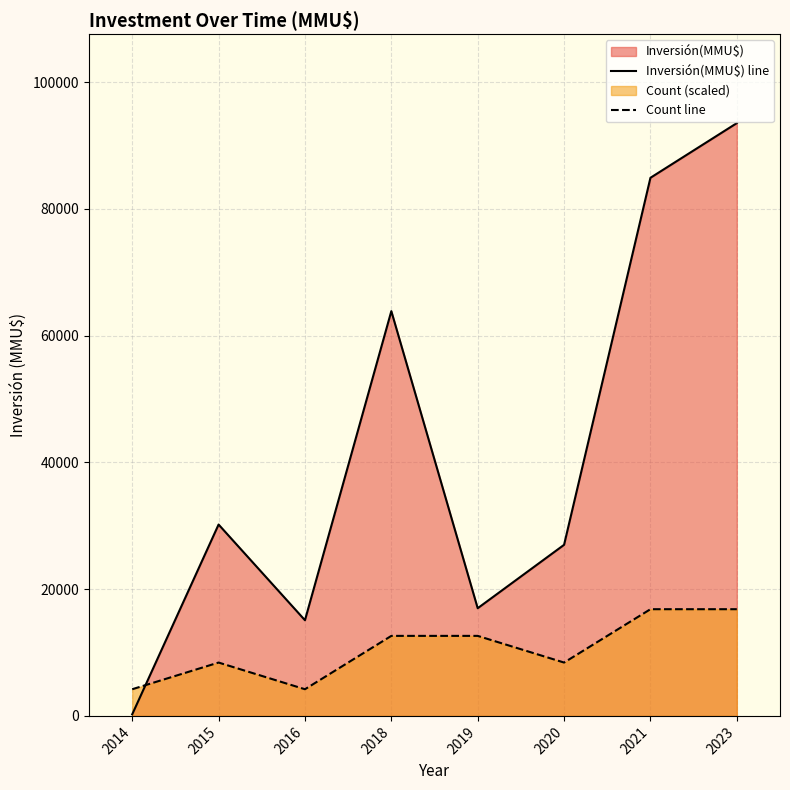

Reading left to right, extract all data points from this chart.

Inversión(MMU$) line: 2014=250.0	2015=30200.0	2016=15100.0	2018=63878.0	2019=16995.0	2020=27000.0	2021=84923.0	2023=93549.0
Count line: 2014=4209.7	2015=8419.4	2016=4209.7	2018=12629.1	2019=12629.1	2020=8419.4	2021=16838.8	2023=16838.8